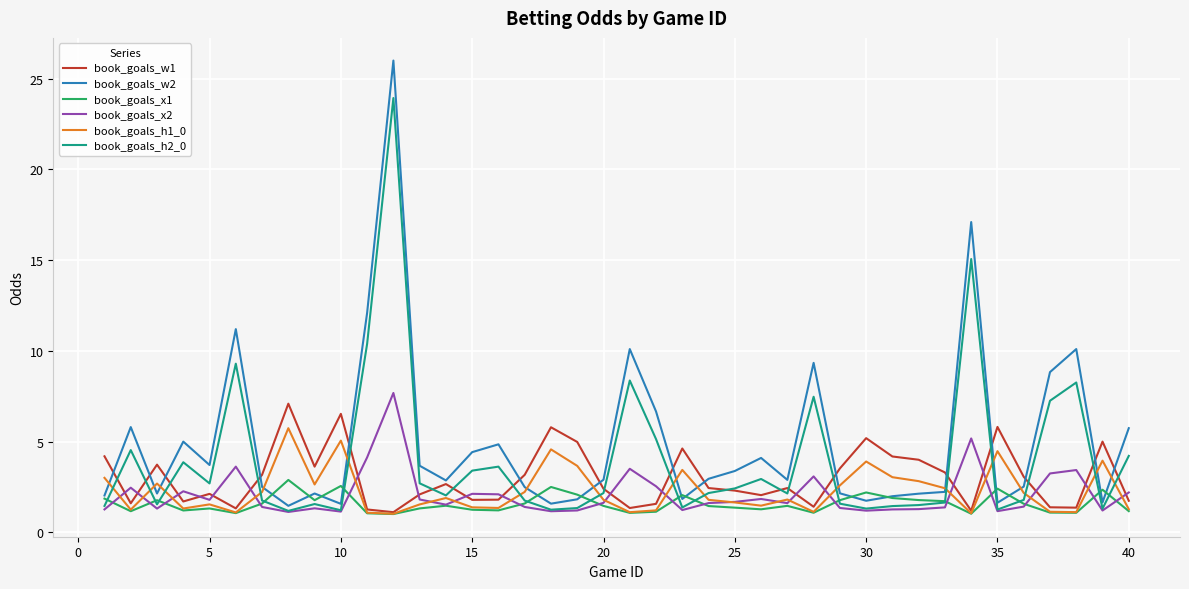

Which series has the widest spread of values?

book_goals_w2